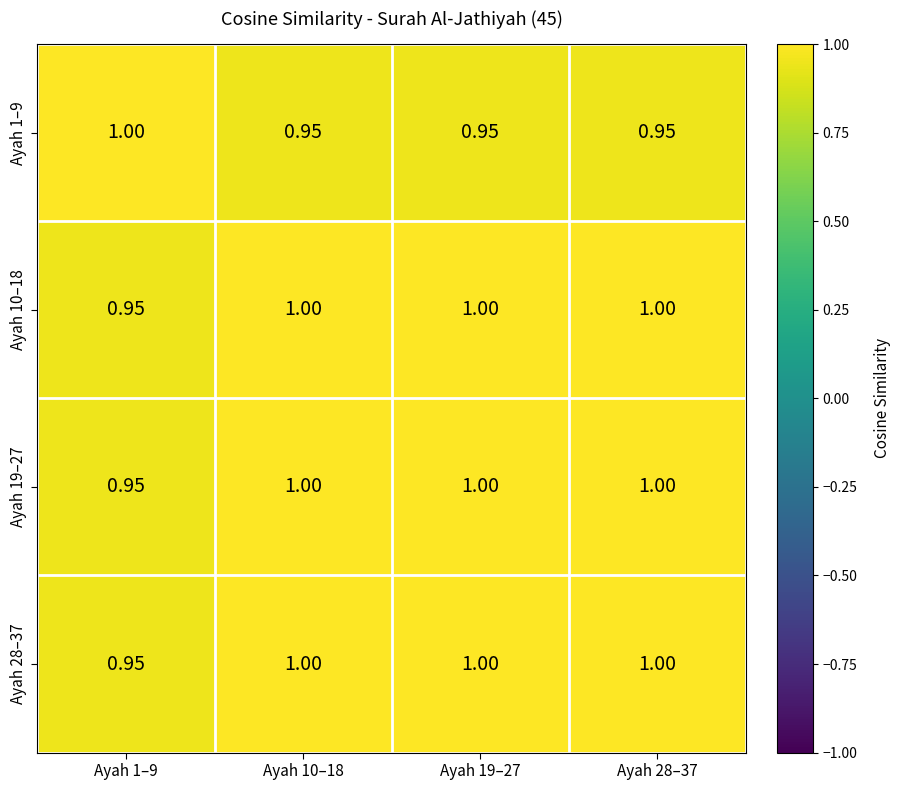

Between Ayah 28–37 and Ayah 1–9, which is larger?

Ayah 1–9